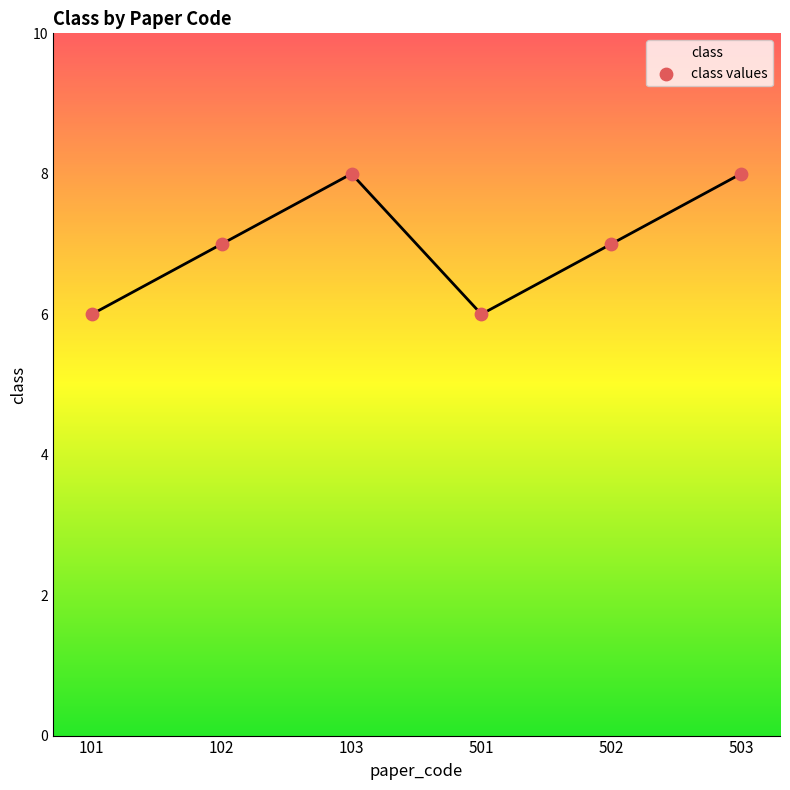

What is the ratio of the value at 502 to the value at 501?

1.2